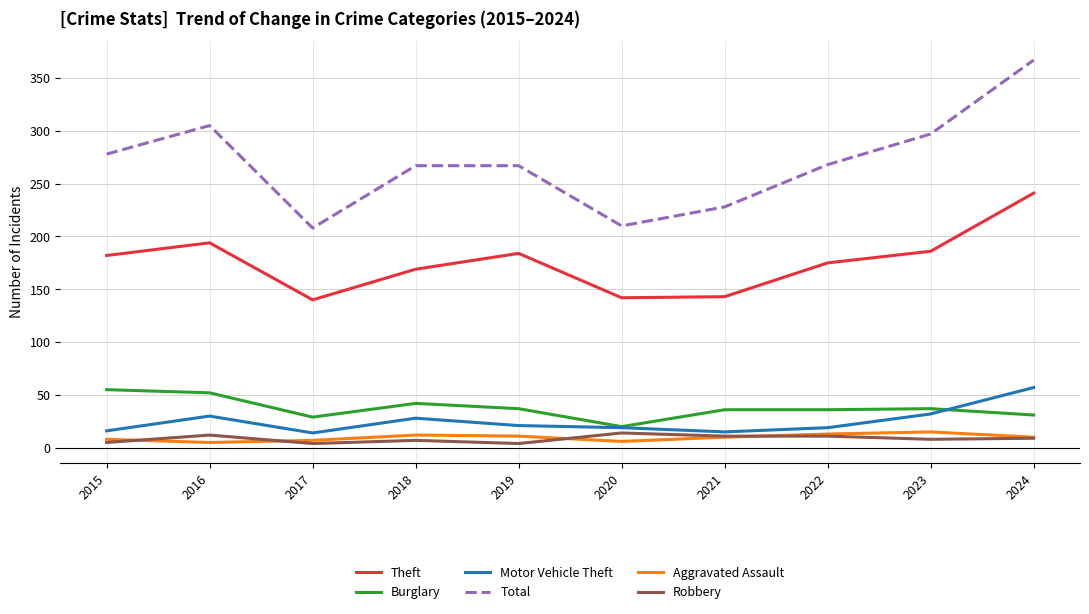

Which series has the largest total across all categories?

Total